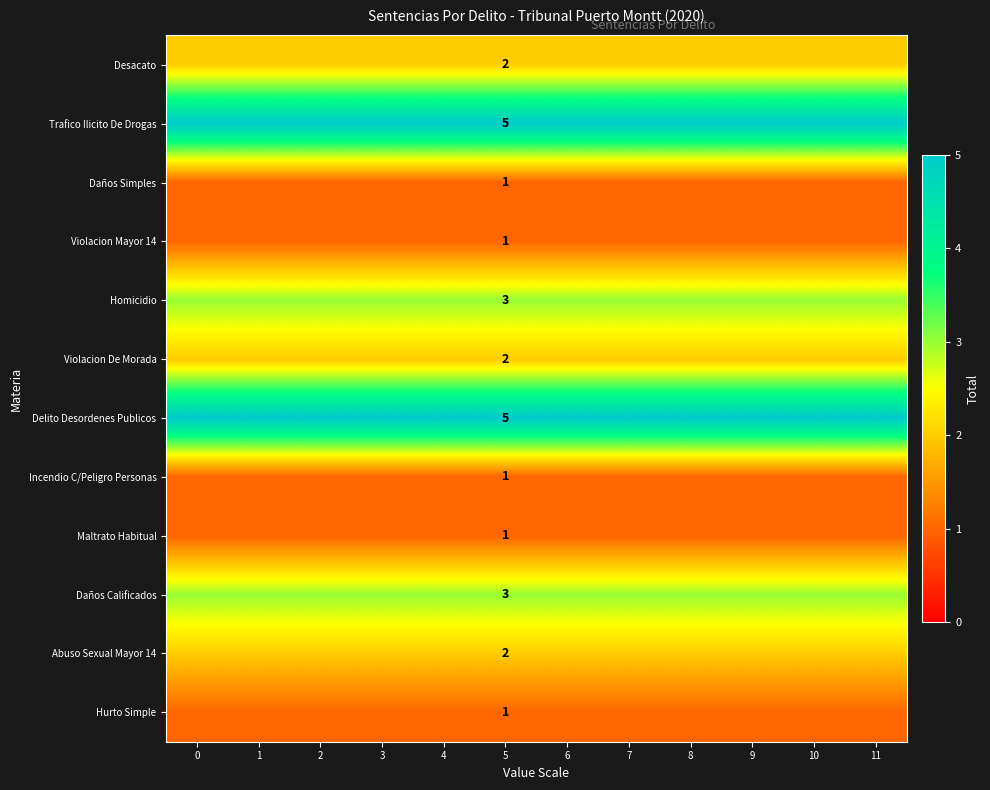

Rank the series at 11 from lowest to highest value.

row_2, row_3, row_7, row_8, row_11, row_0, row_5, row_10, row_4, row_9, row_1, row_6